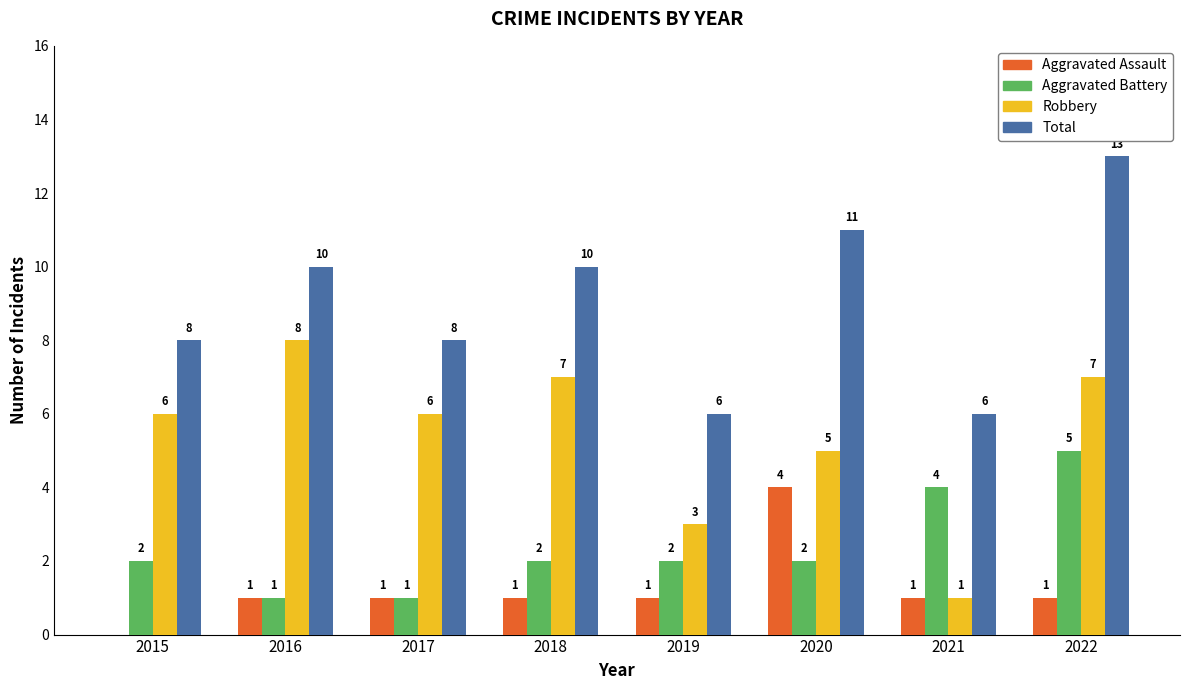

True or false: Total has a value of 6 at 2021.

True